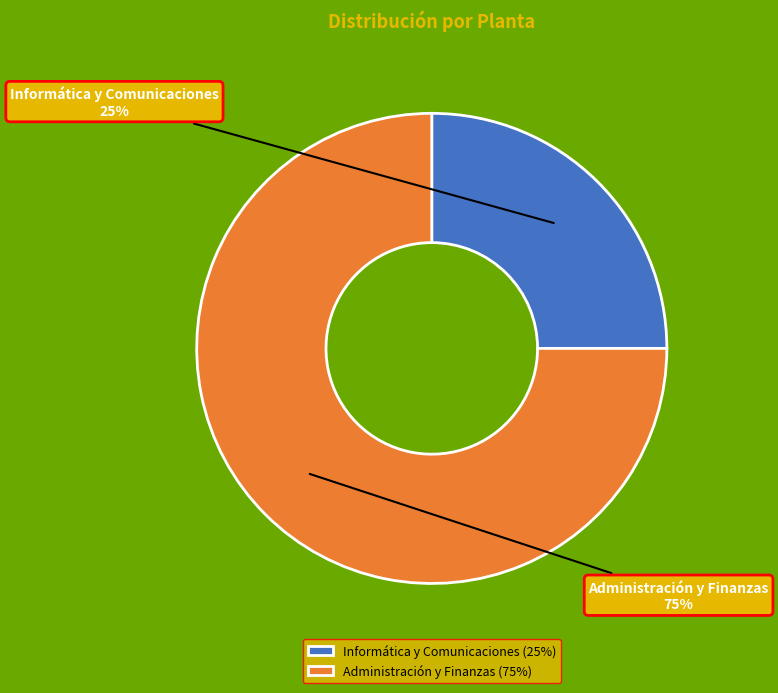

What is the smallest slice in the pie chart?

Informática y Comunicaciones